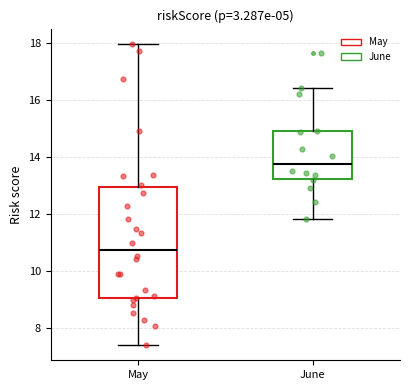

Which box is the tallest, from its lower edge to its upper edge?

May